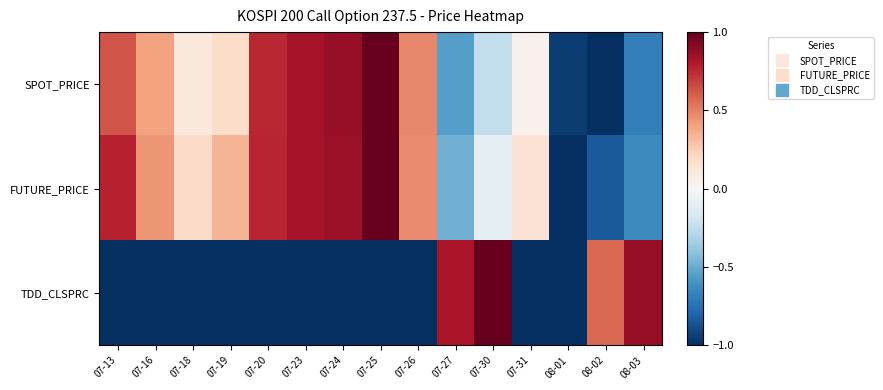

What is the spread (max minus min) of values at 08-02?

1.6